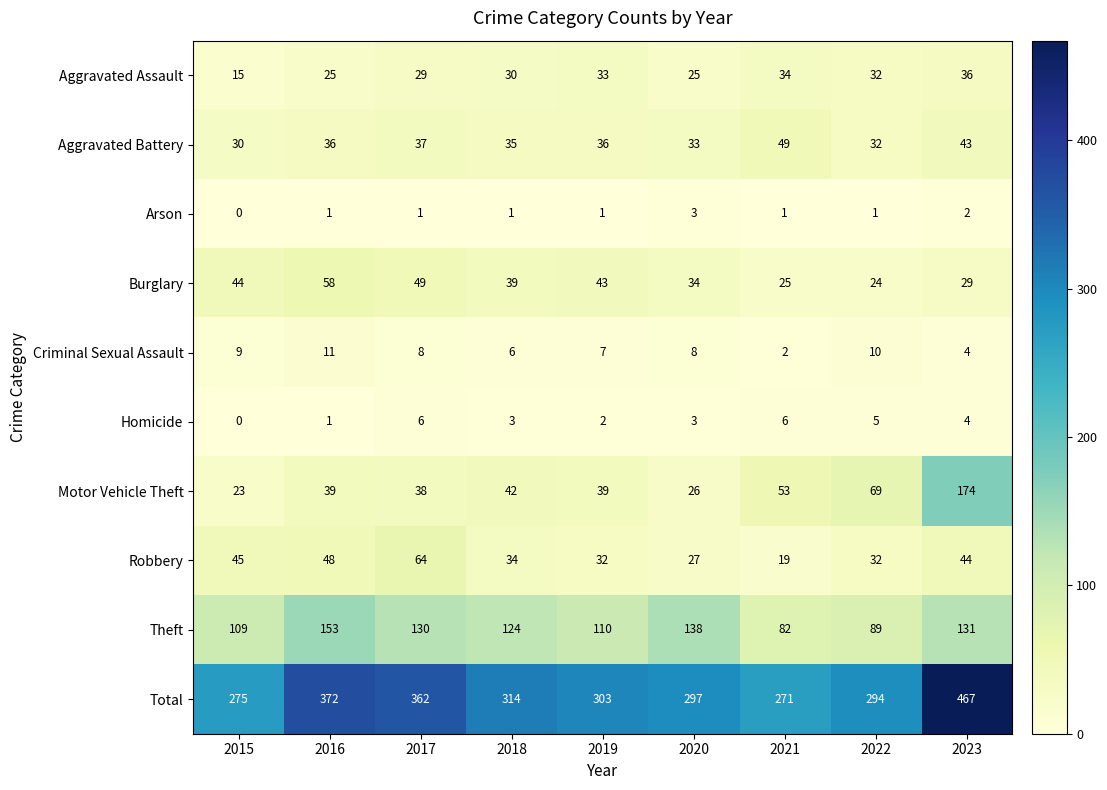

Read the Aggravated Assault value at 2018, to the nearest 10.

30